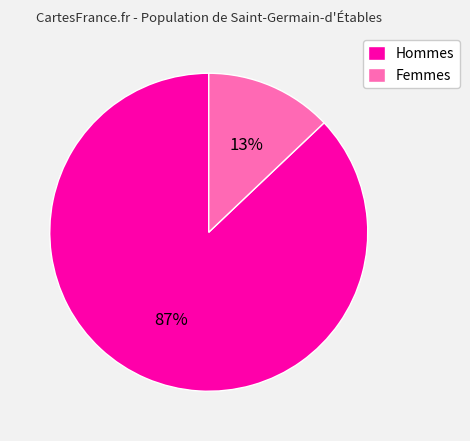

To the nearest percent, what is the difference between the largest and smallest slice percentages?

74%